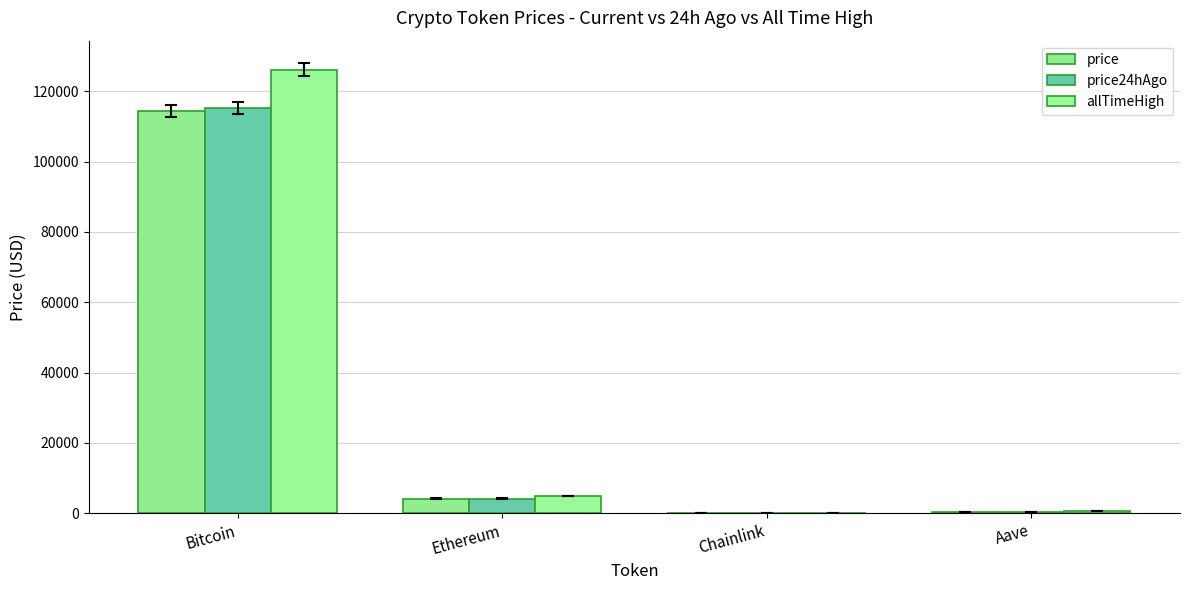

At which category does the chart reach its peak across all series?

Bitcoin